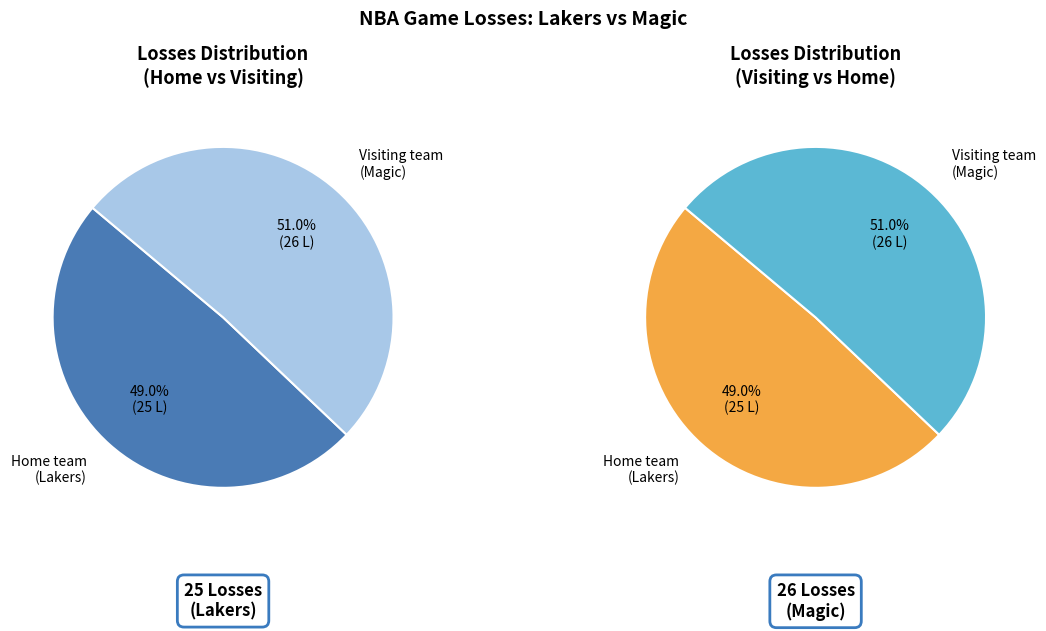

True or false: Home team (Lakers) accounts for 64% of the total.

False